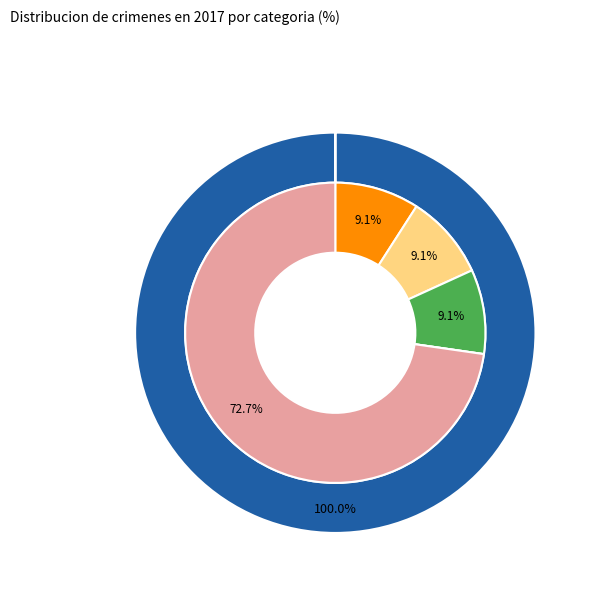

To the nearest percent, what is the combined percentage of Aggravated Battery and Aggravated Assault?

18%